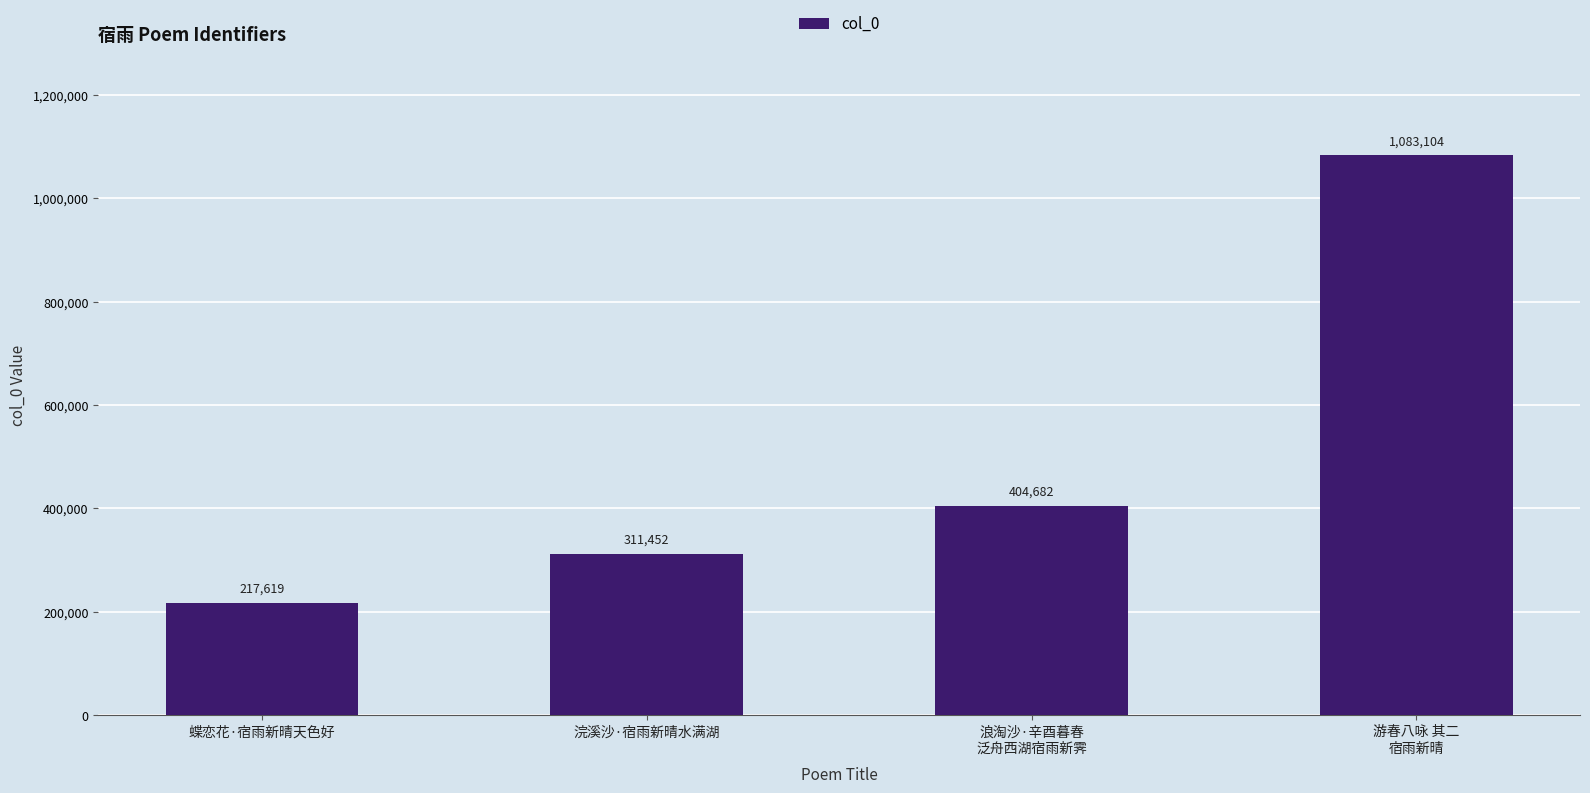

Between 浪淘沙·辛酉暮春
泛舟西湖宿雨新霁 and 蝶恋花·宿雨新晴天色好, which is larger?

浪淘沙·辛酉暮春
泛舟西湖宿雨新霁